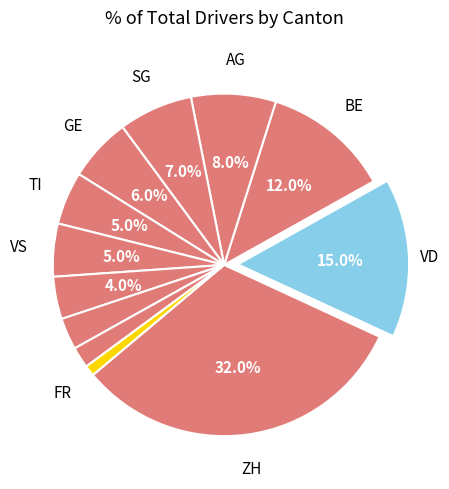

Count the number of slices in the pie.

12